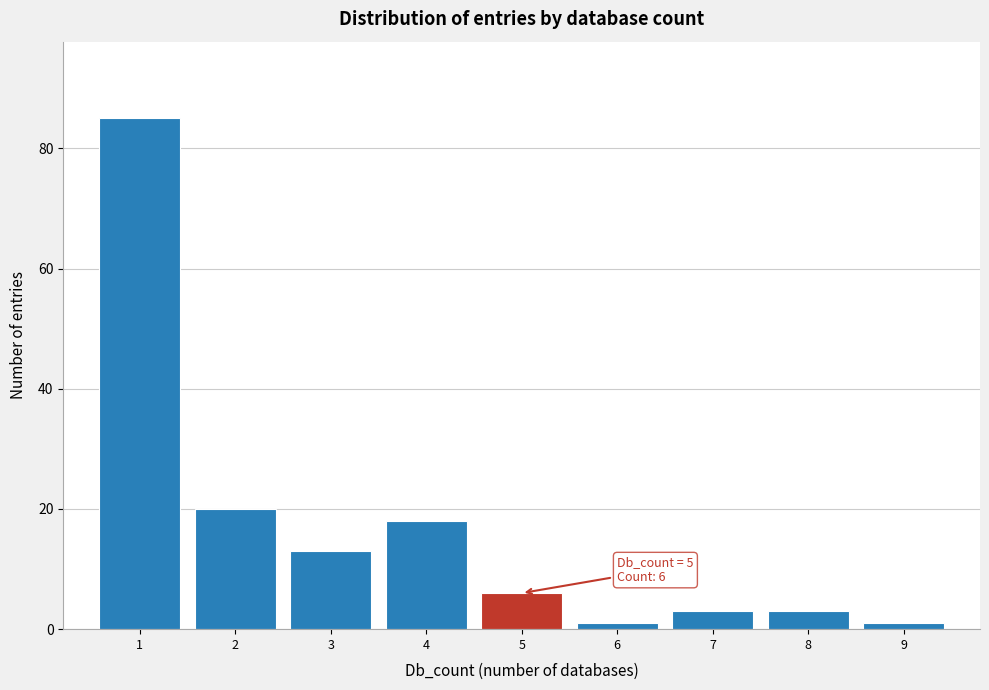

Which range on the x-axis has the tallest bar?

0.5 to 1.5